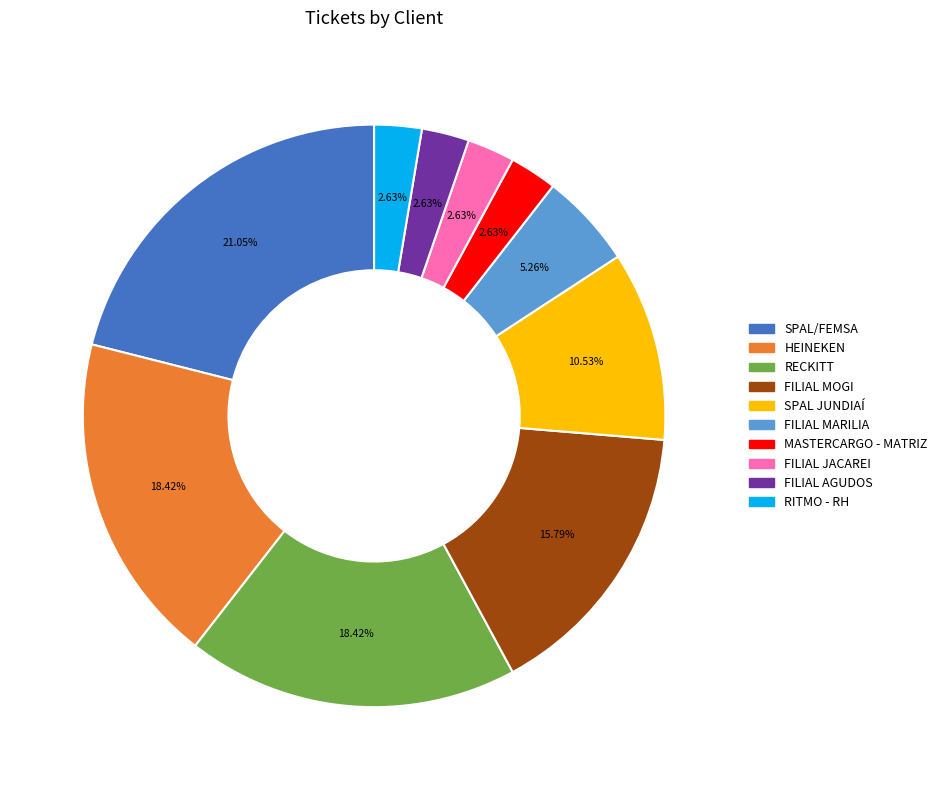

What is the ratio of the value at SPAL JUNDIAÍ to the value at MASTERCARGO - MATRIZ?

4.0